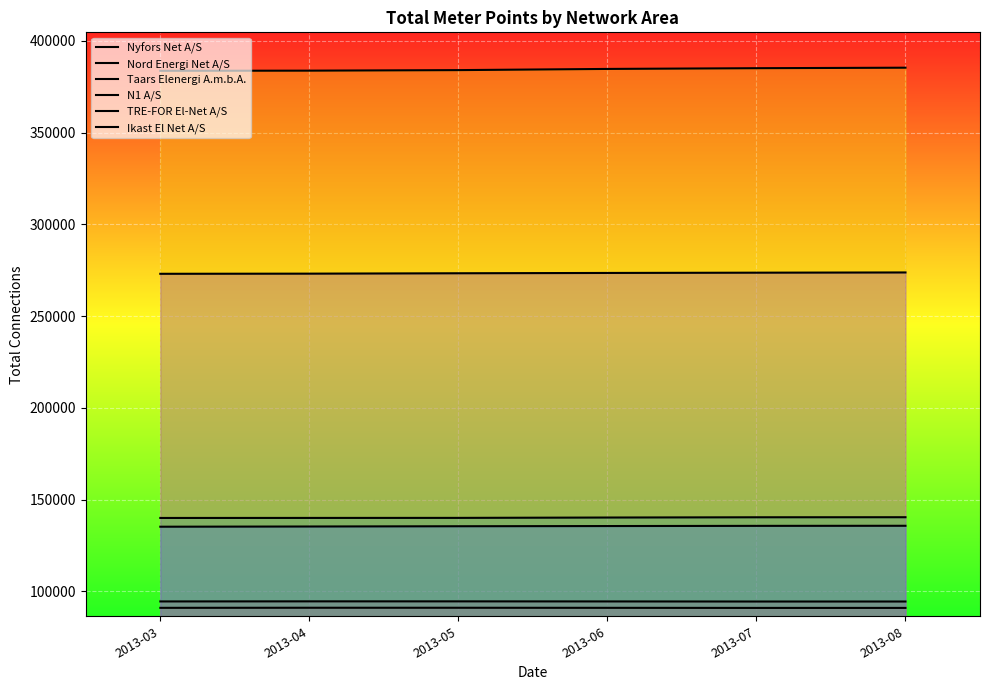

What is the approximate value of Ikast El Net A/S at 2013-03?

273037